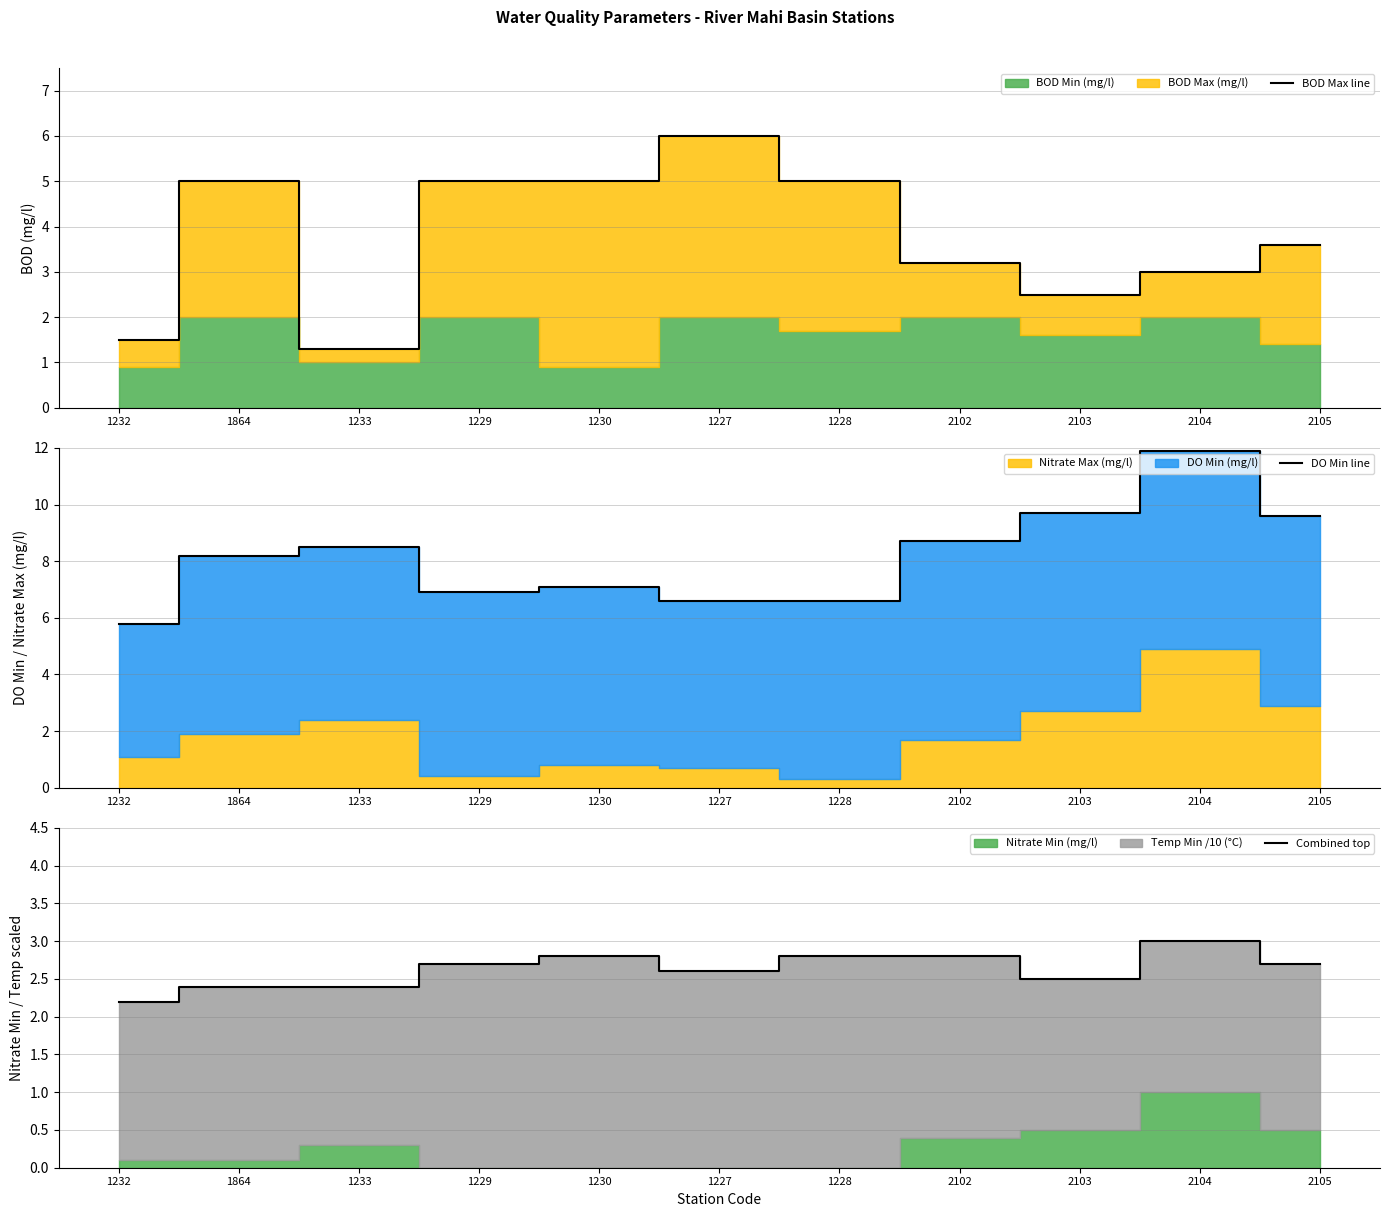

Is it true that DO Min line equals 8.5 at 1233?

True